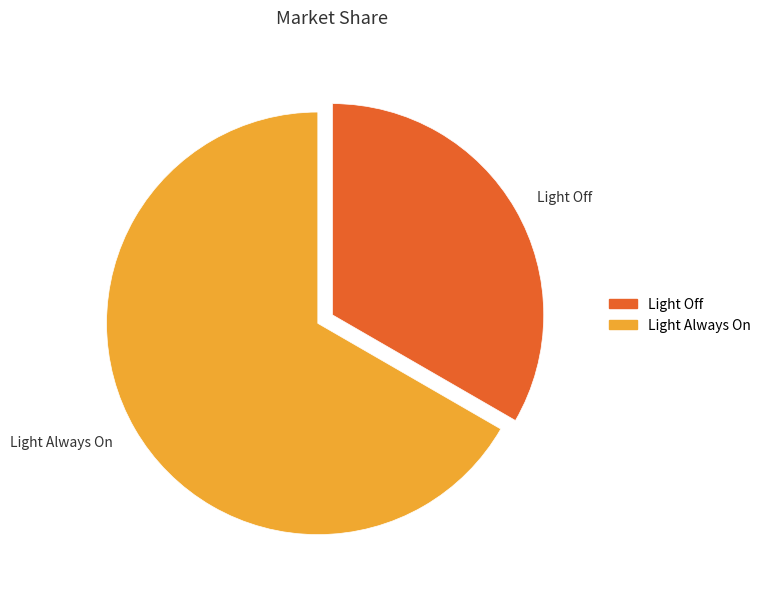

Is the sum of Light Off and Light Always On greater than half?

Yes